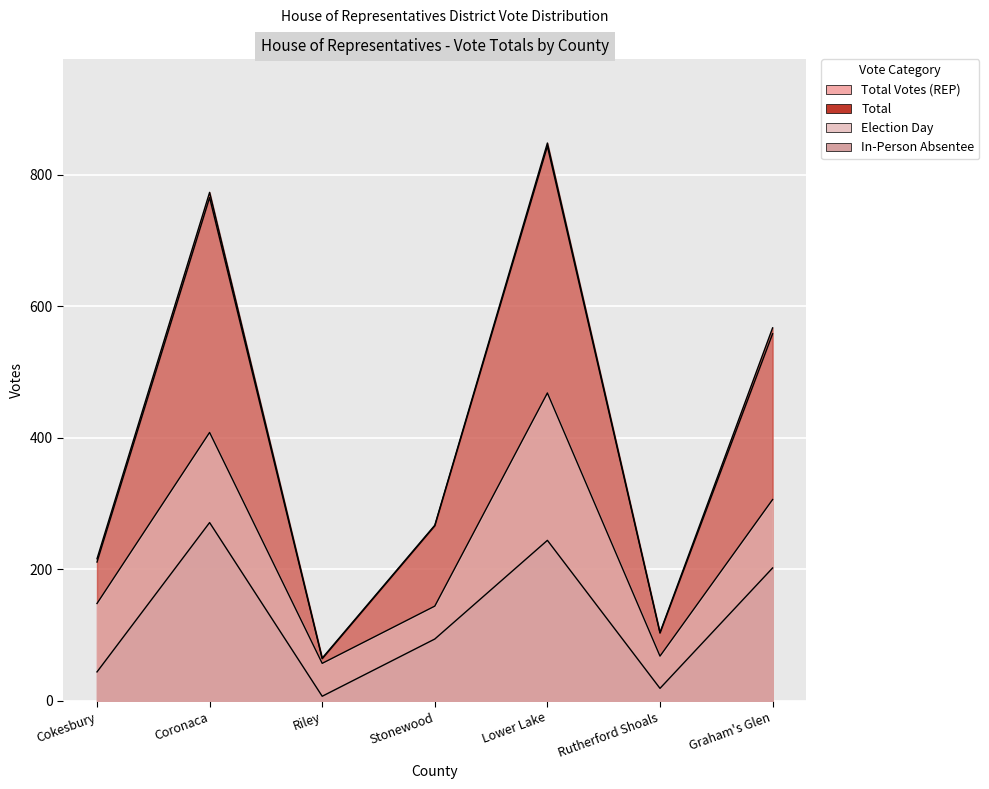

Which series has the largest range (max minus min)?

Total